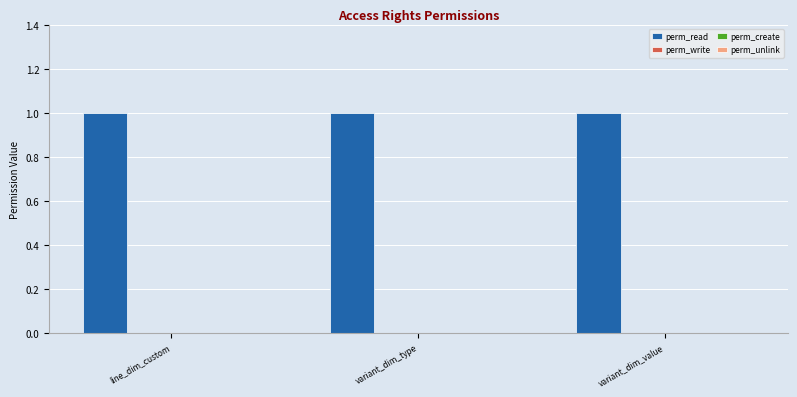

Which series has the largest range (max minus min)?

perm_read